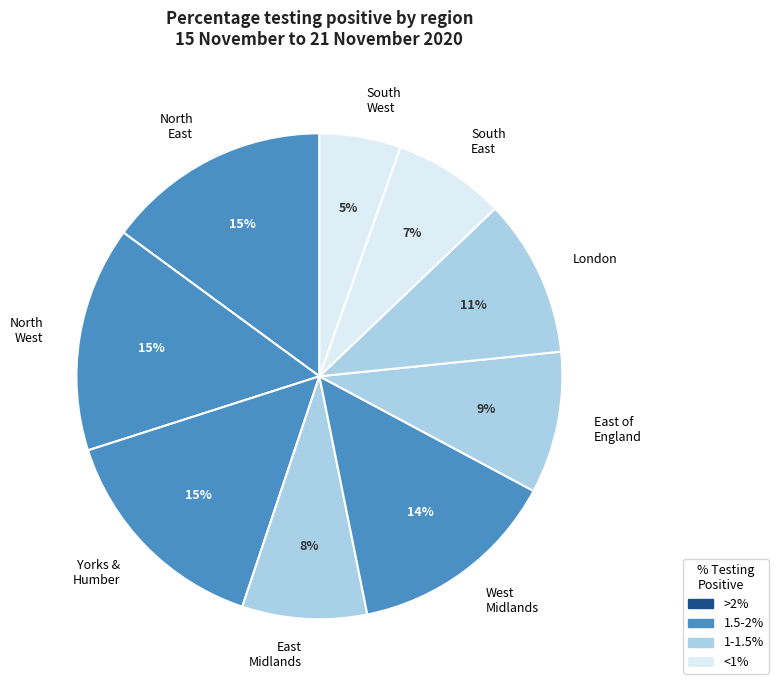

Is East of England the majority of the pie?

No